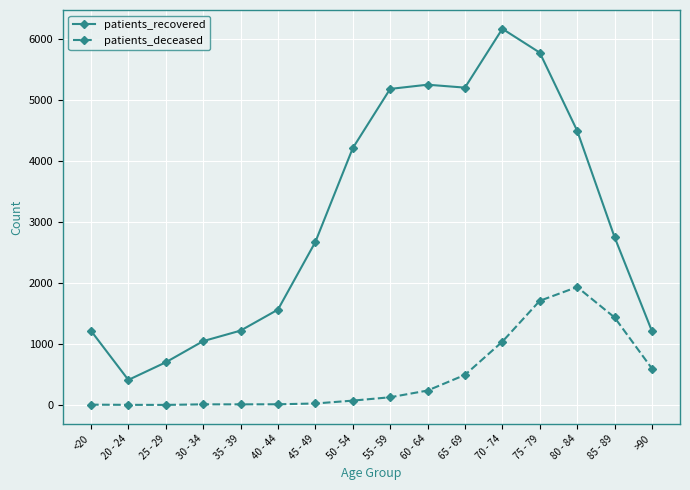

What is the value of the patients_recovered point at the 7th from the left?

2669